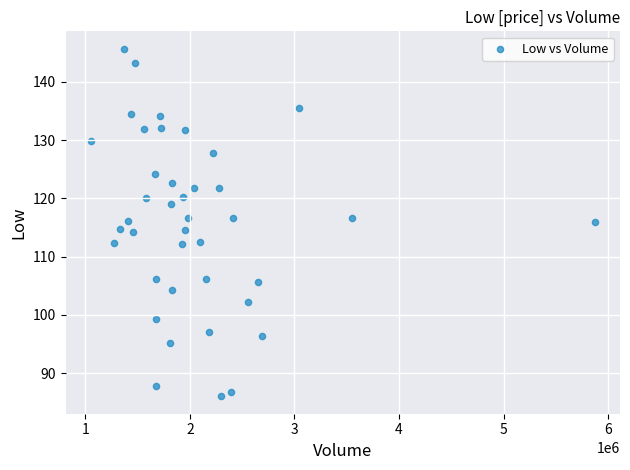

What is the range of Y values (max minus min)?

59.7